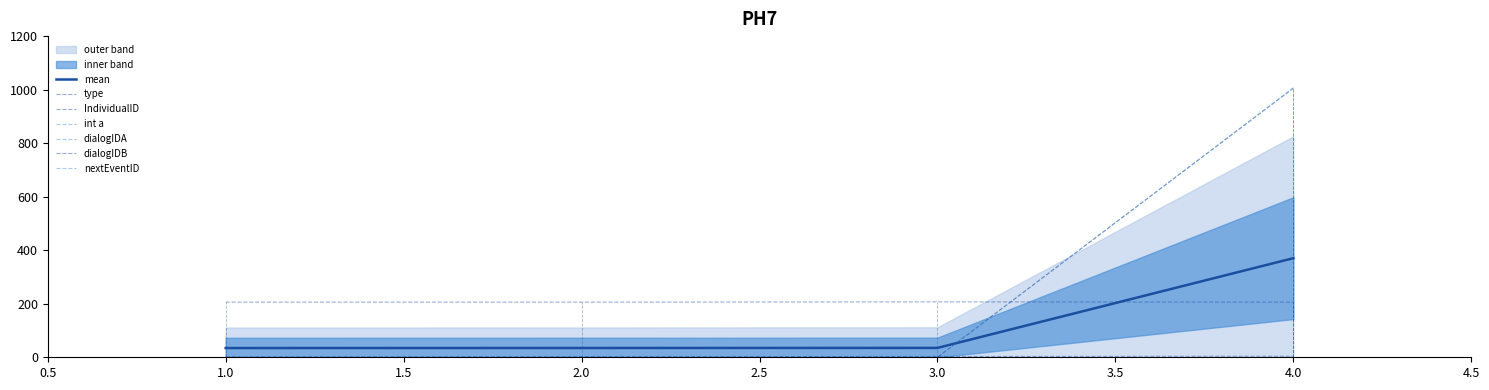

Which series has the largest total across all categories?

dialogIDA